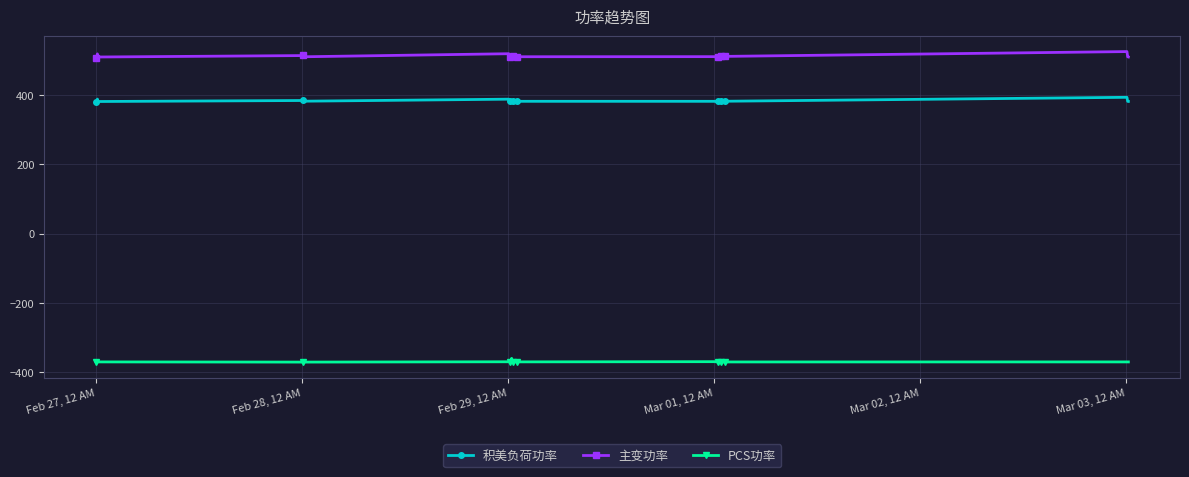

What is the sum of all PCS功率 values?

-14832.3